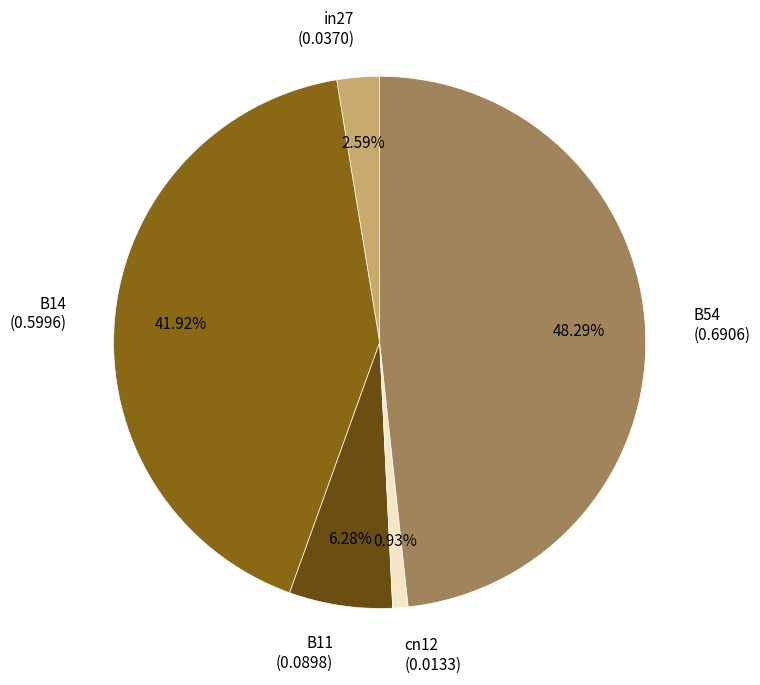

The B14 slice represents 42% of the pie. True or false?

True